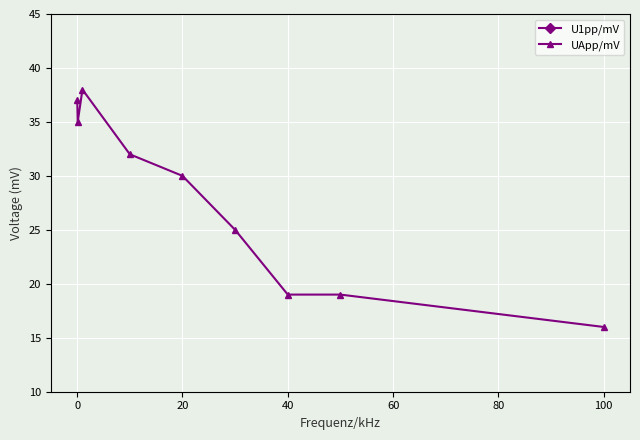

Read the UApp/mV value at 20.

30